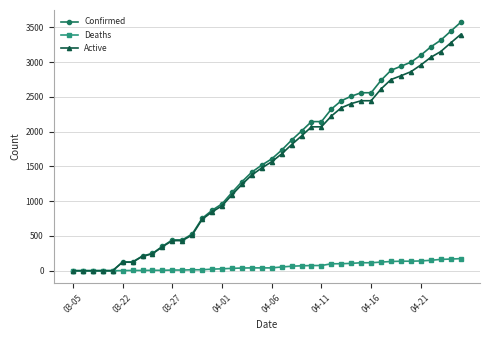

Which series has the largest range (max minus min)?

Confirmed